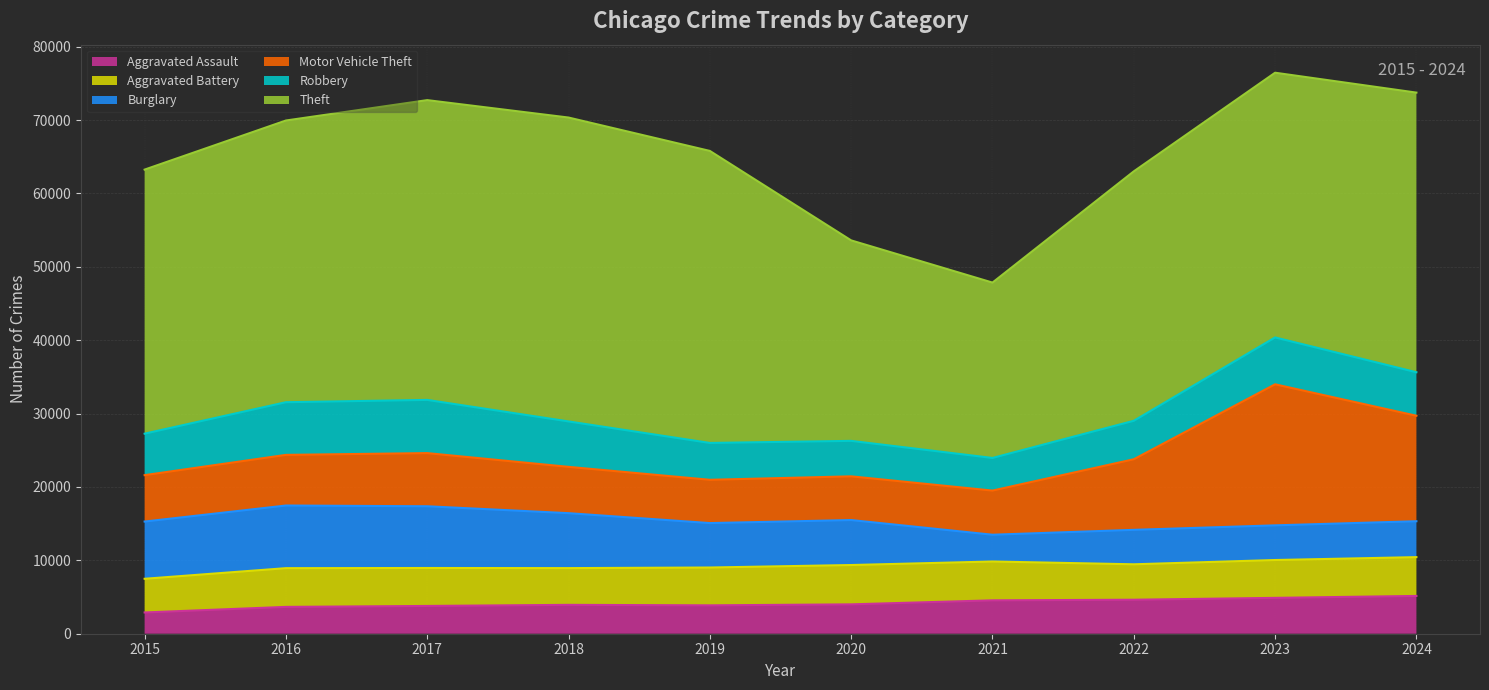

The Burglary series shows 4695 at 2022. True or false?

True